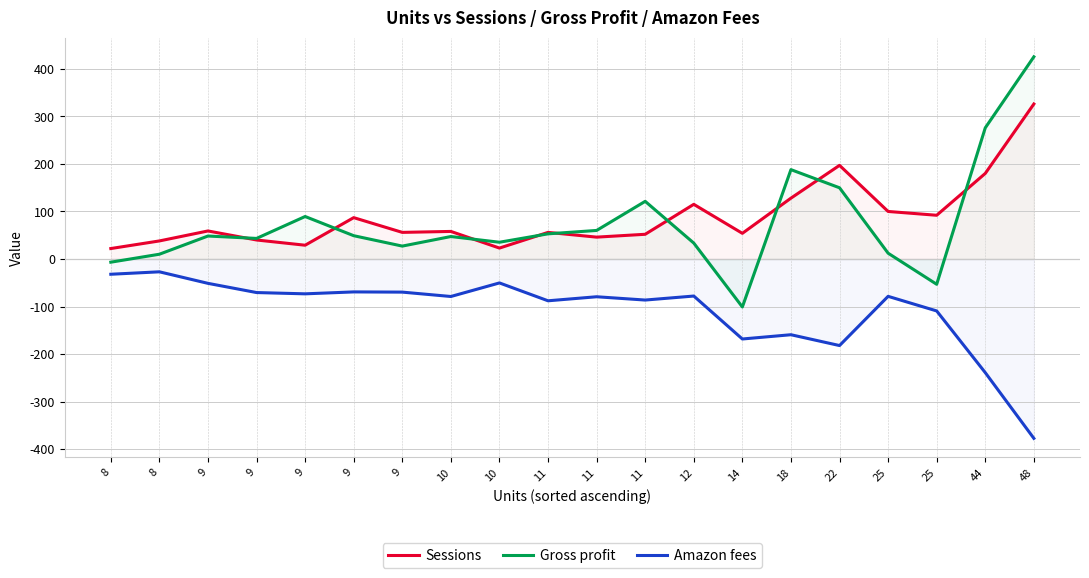

True or false: Gross profit has more than 2 interior local peaks.

True